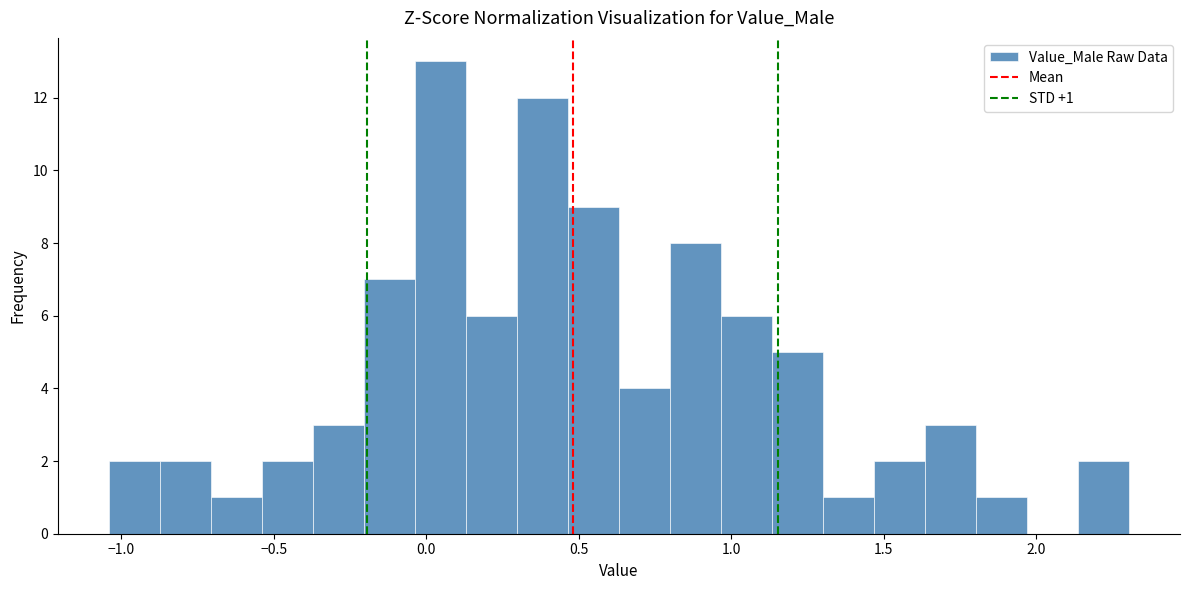

Around what value on the x-axis is the tallest bar? Give the approximate position of its centre, as read against the axis.

0.05